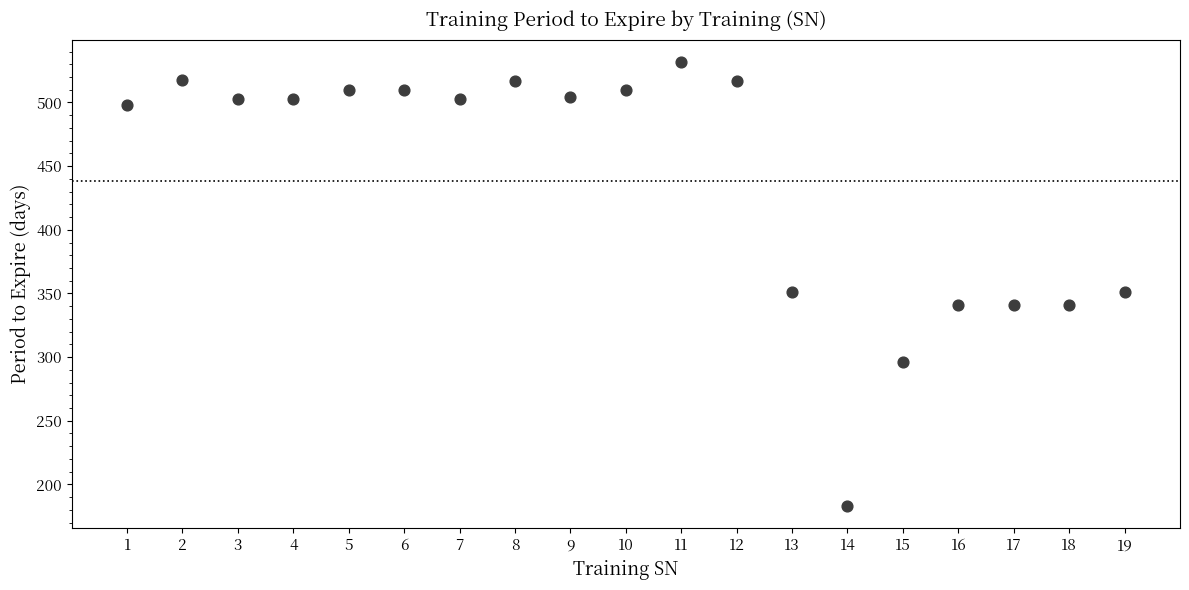

What is the range of Y values (max minus min)?

349